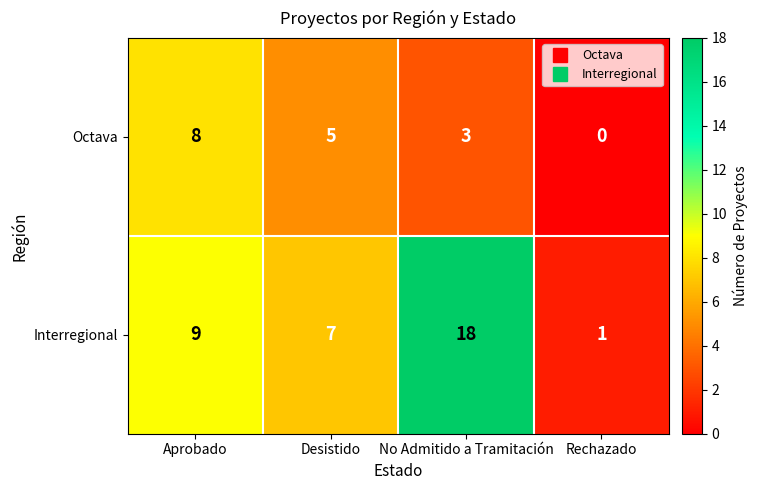

What is the approximate value of Interregional at Desistido?

7